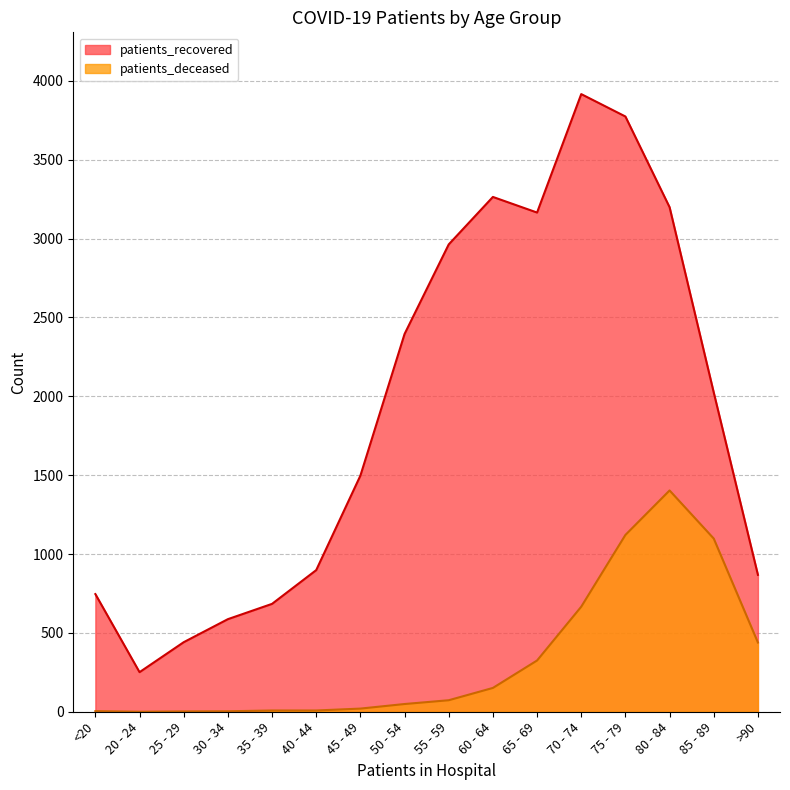

What is the difference between the patients_deceased values at 75 - 79 and 85 - 89?

23